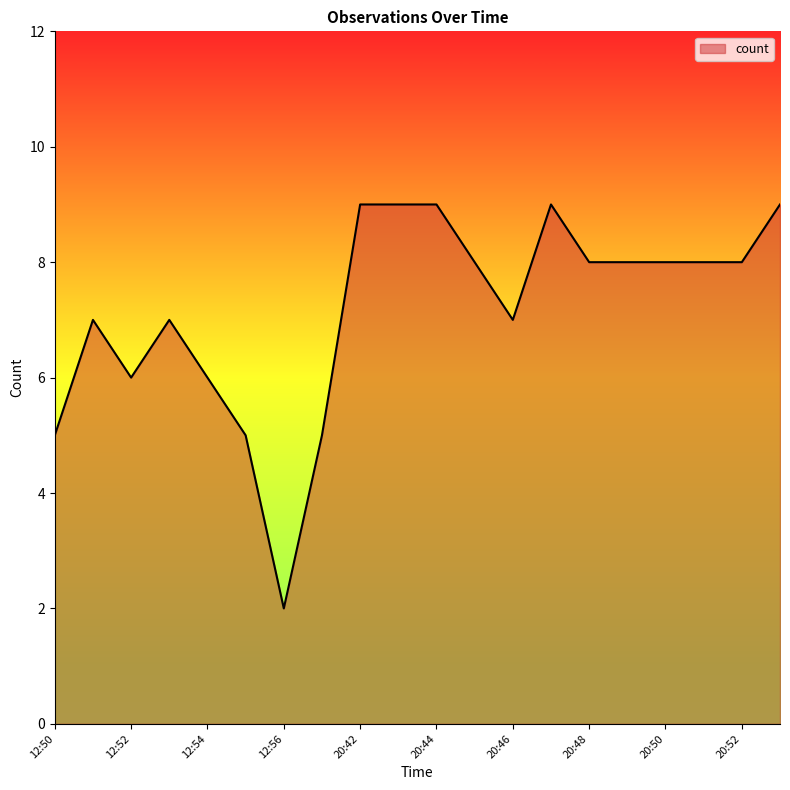

True or false: there are more than 2 points higher than both neighbors.

True